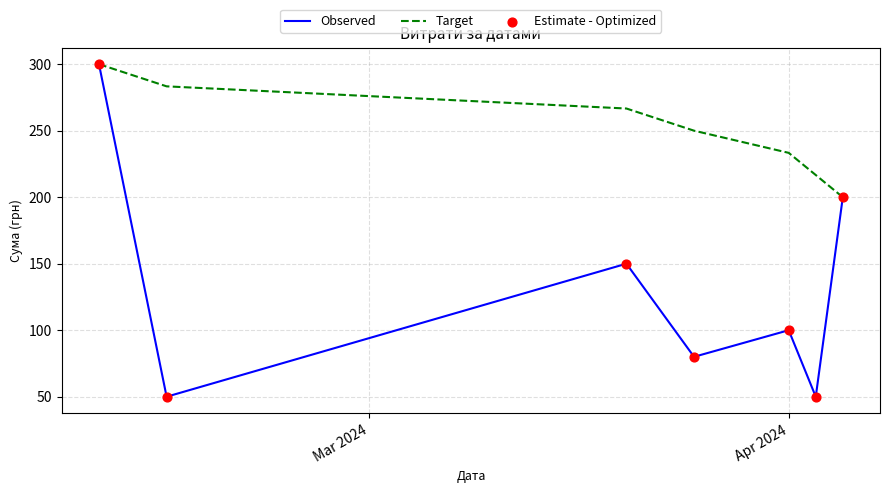

What is the lowest value of the Target series?

200.0